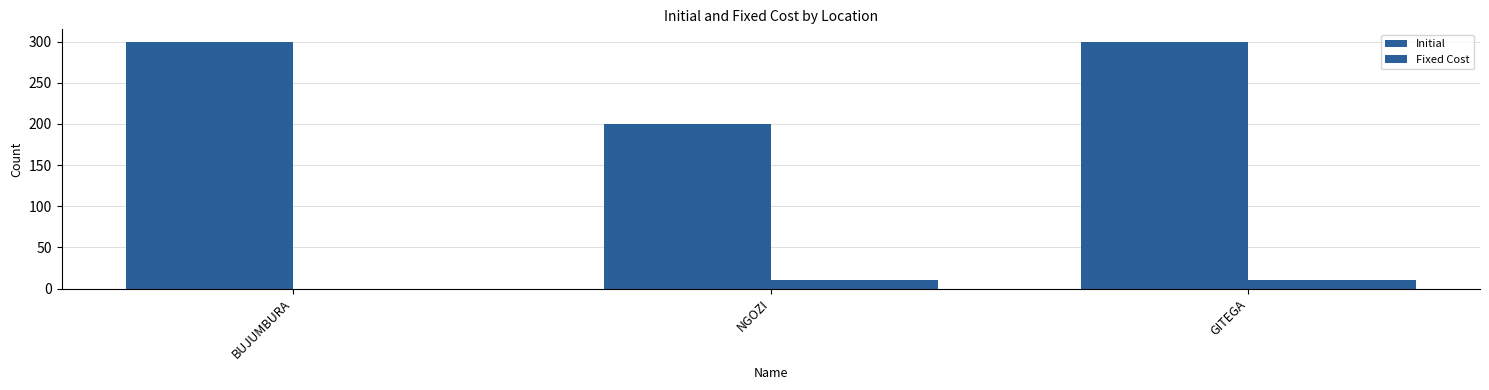

What is the approximate value of Initial at NGOZI?

200